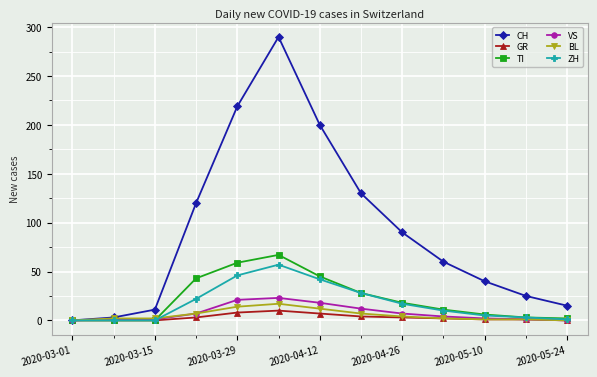

Which series has the widest spread of values?

CH